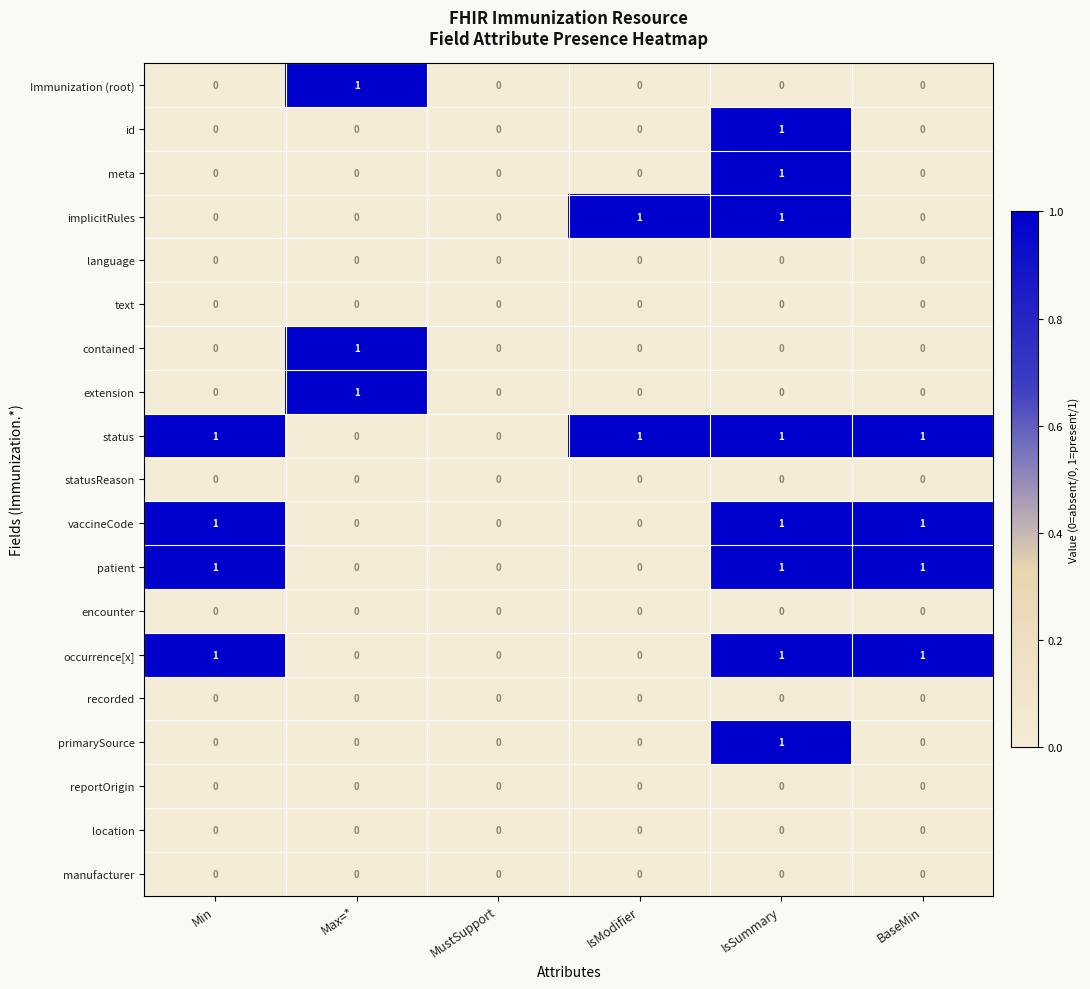

The extension series shows 0 at BaseMin. True or false?

True